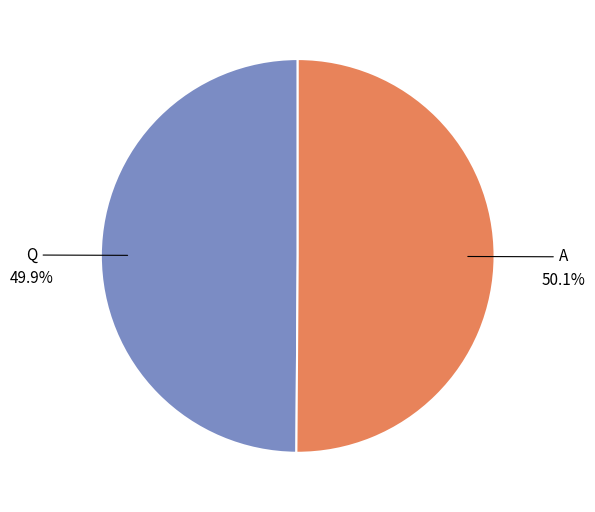

True or false: Q accounts for 50% of the total.

True